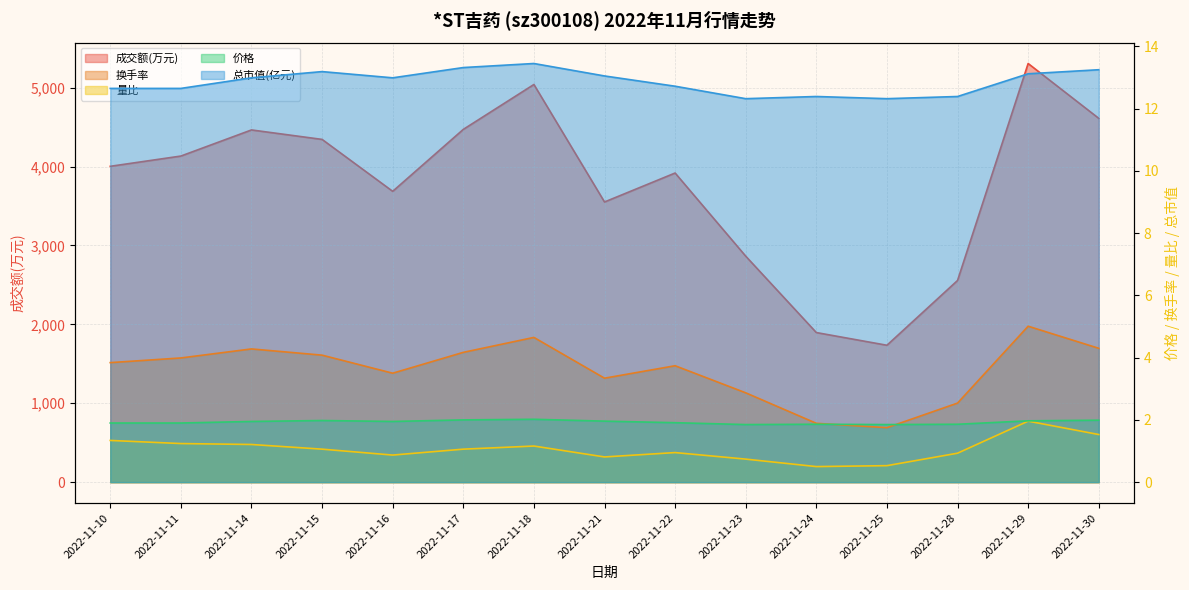

What are all the series names shown in the legend?

成交额(万元), 换手率, 量比, 价格, 总市值(亿元)